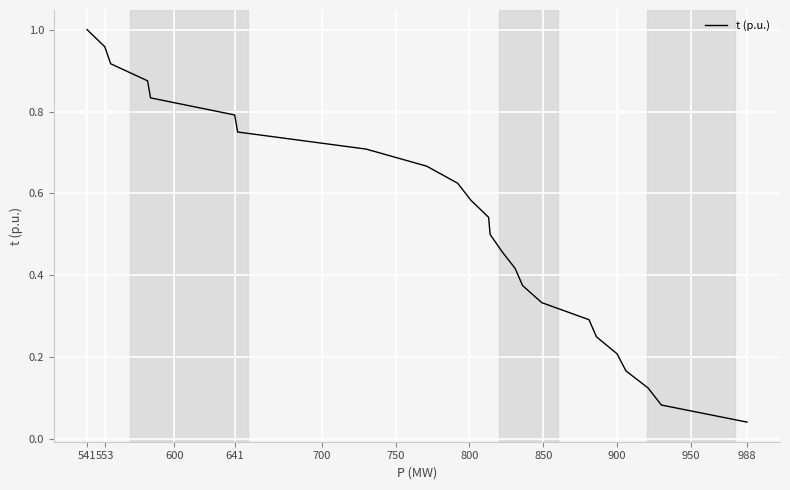

How many data points does each series have?

24